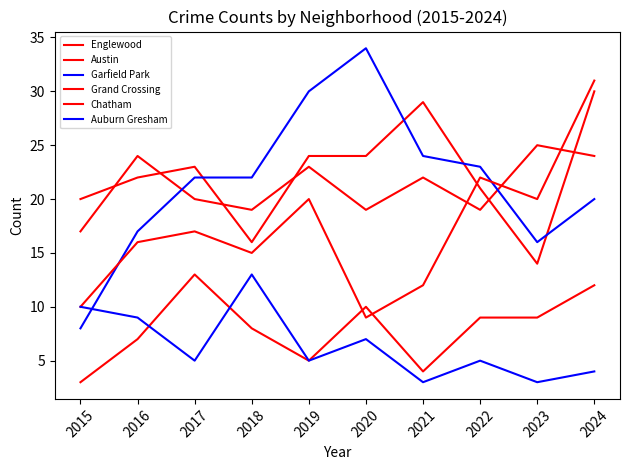

Count the number of categories in the chart.

10